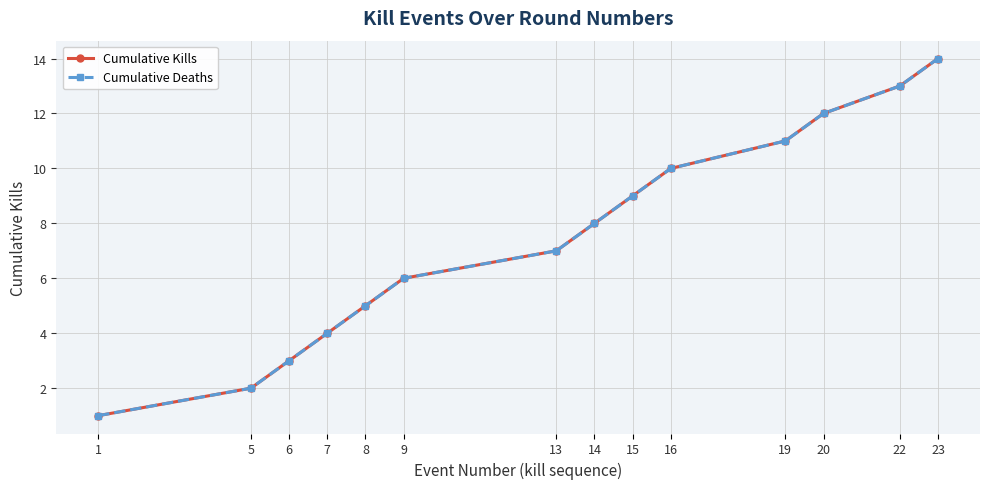

Is this an area chart (filled region under the line)?

No